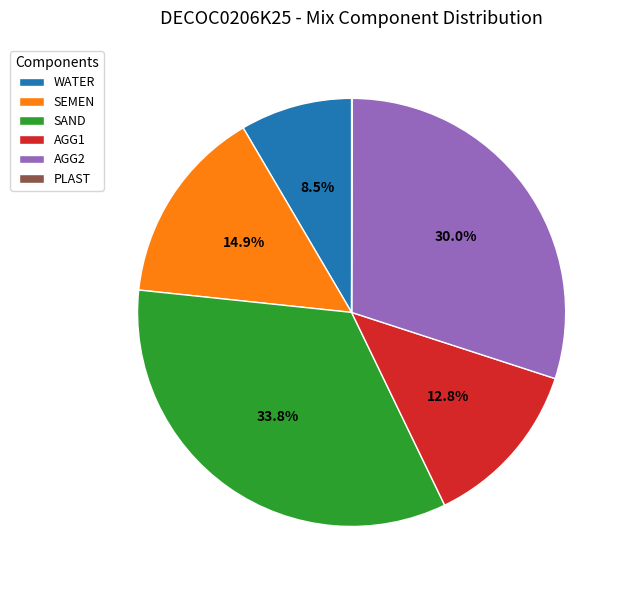

To the nearest percent, what is the difference between the AGG1 and AGG2 slice percentages?

17%